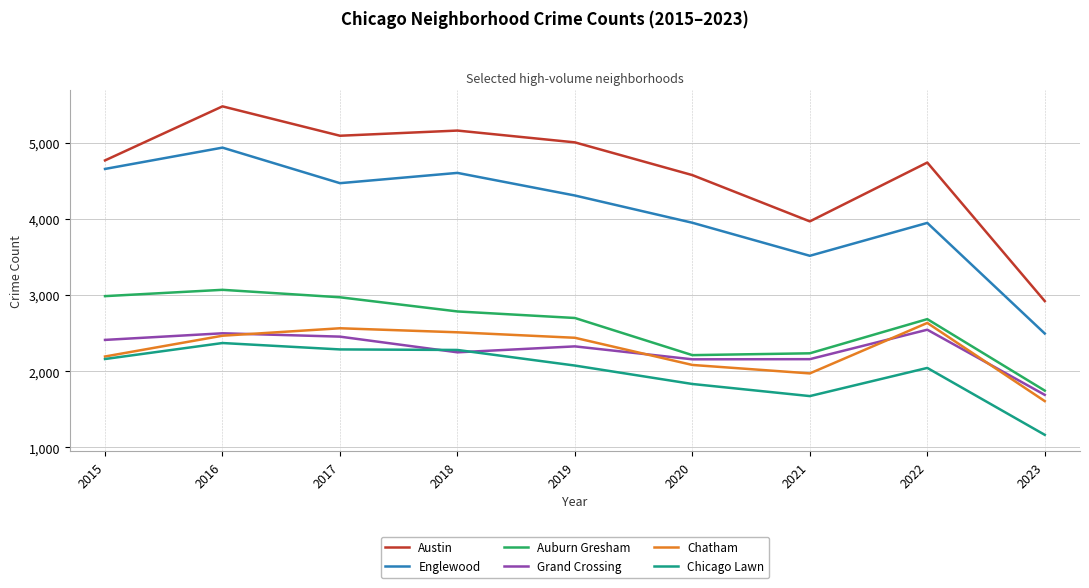

The value of Auburn Gresham at 2015 is 2988. True or false?

True